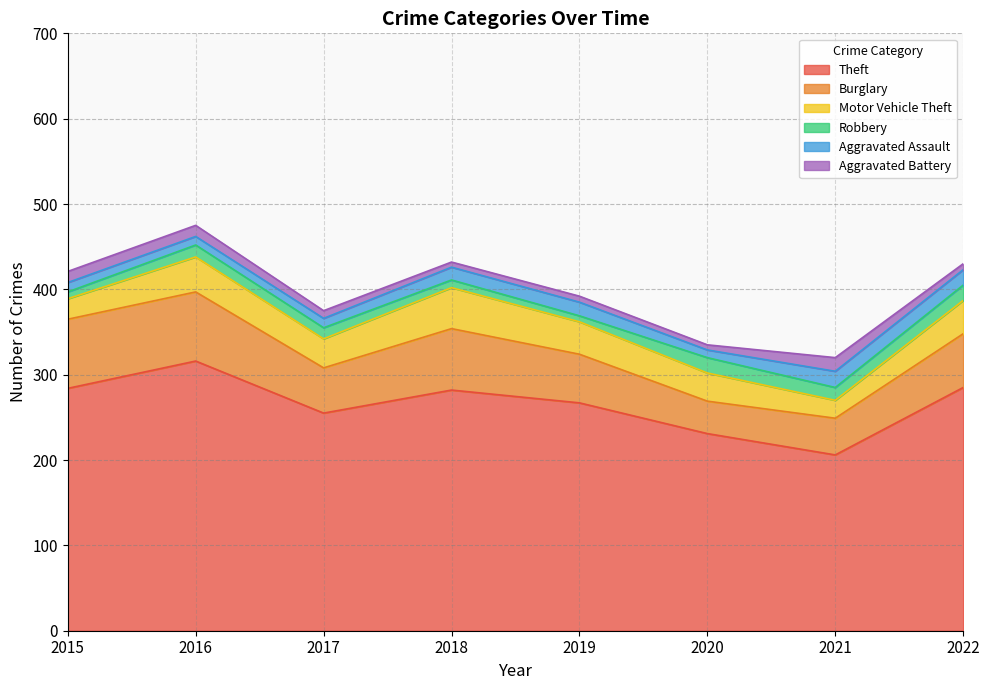

Where is the first local minimum for Aggravated Battery?

2018